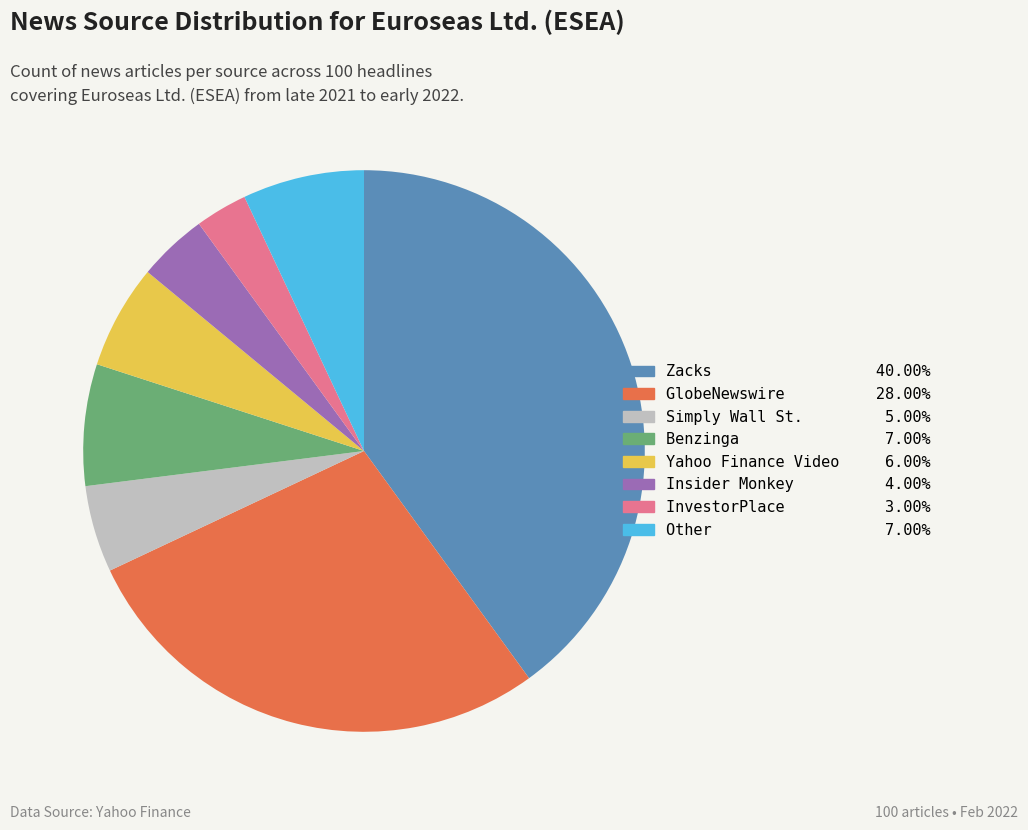

Which category has the biggest portion of the pie?

Zacks